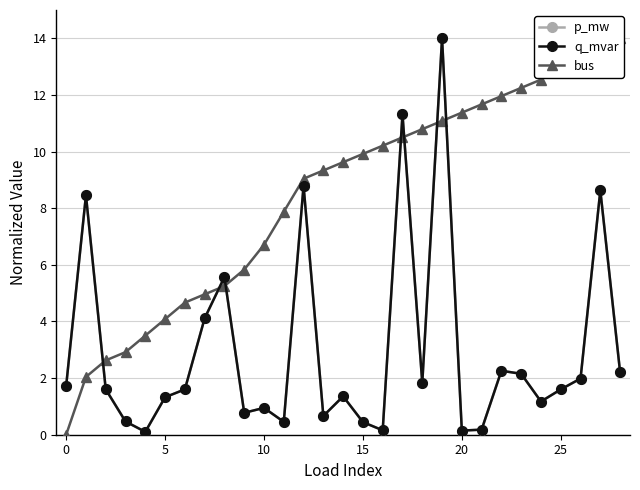

What is the sum of the q_mvar values at 10 and 25?

2.5